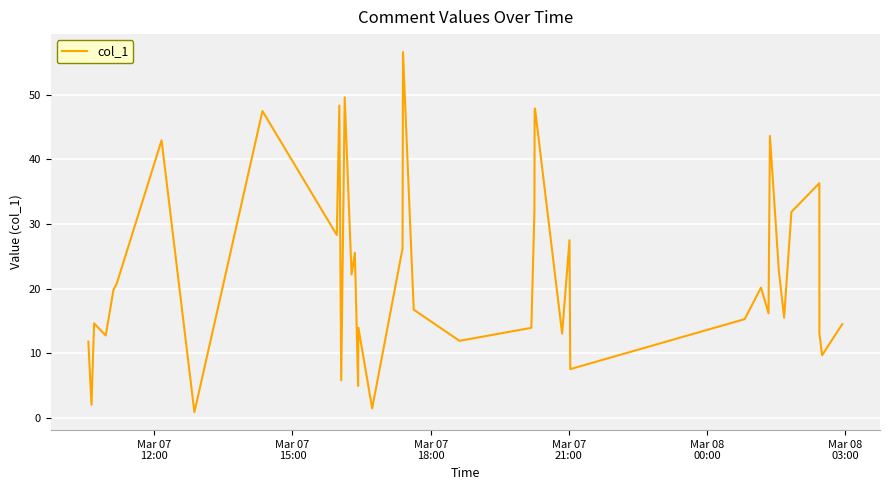

How many values are below 19?

20